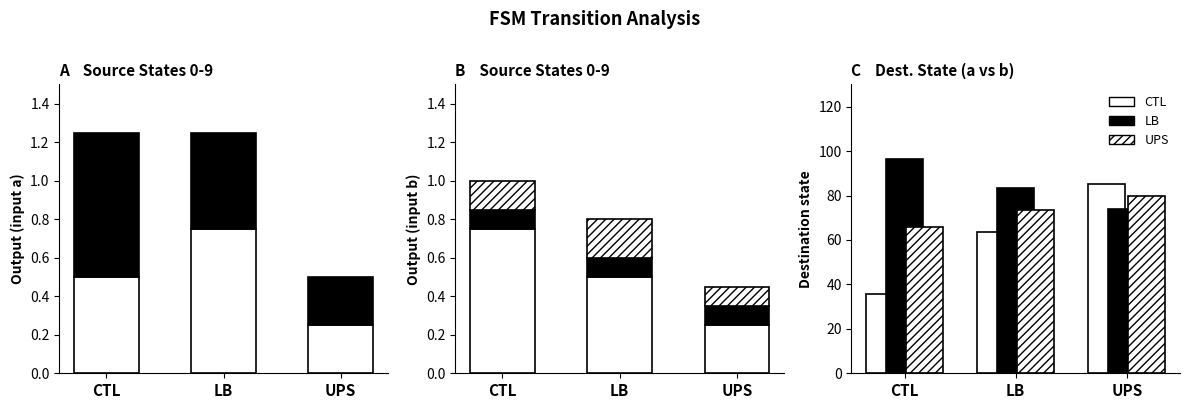

What is the maximum value shown in the chart?

96.2